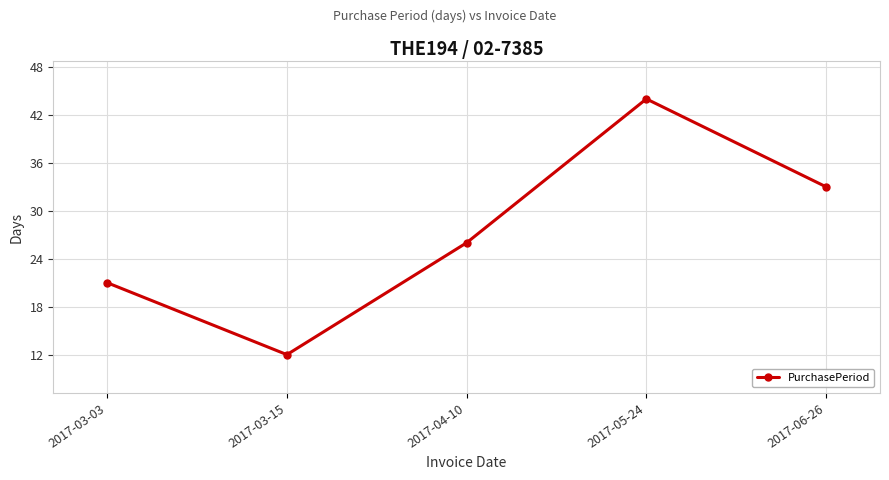

How many data points are less than 26?

2